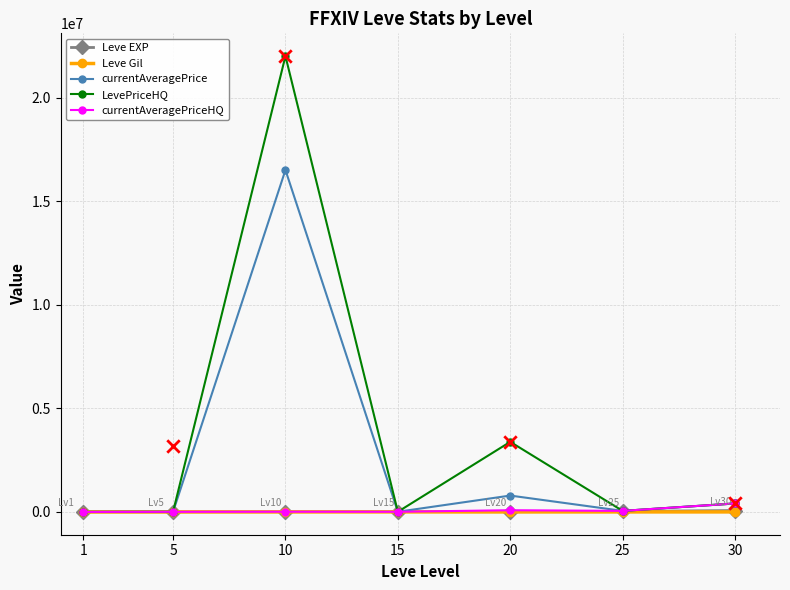

Which series contains the lowest Y value?

Leve Gil